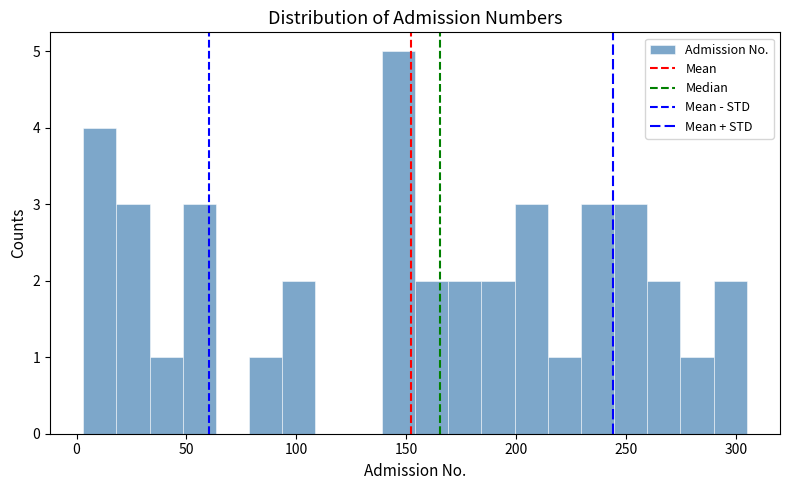

Around what value on the x-axis is the tallest bar? Give the approximate position of its centre, as read against the axis.

145